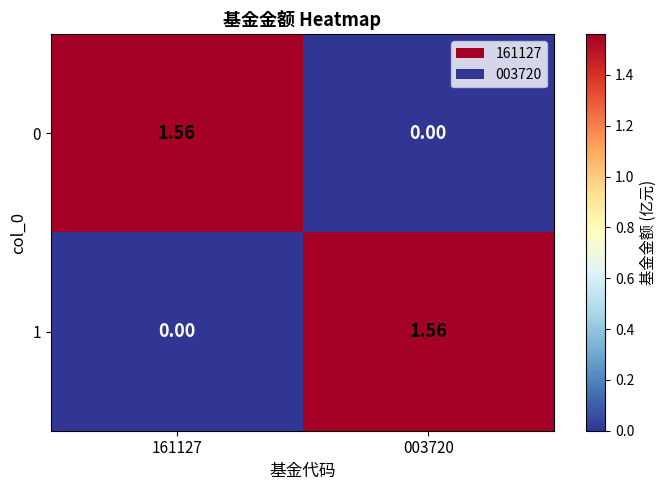

Is the value of 0 at 003720 greater than the value of 1 at 003720?

No